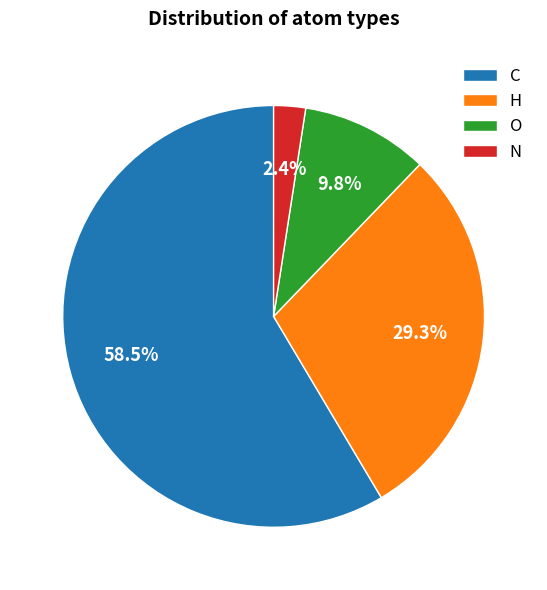

Count the number of slices in the pie.

4